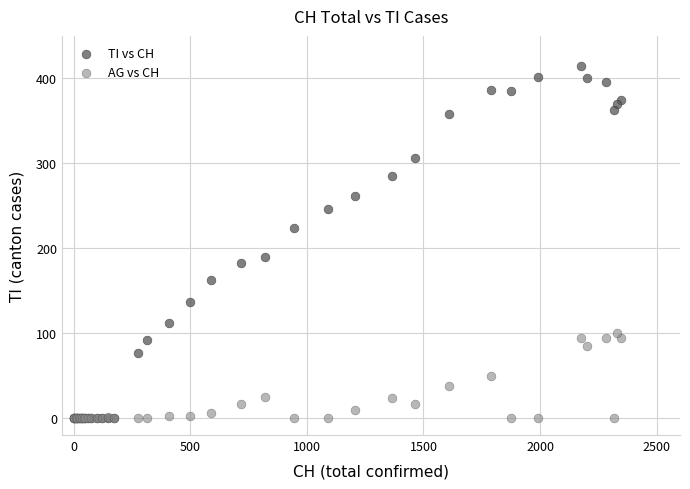

Which series has the largest Y range (max minus min)?

TI vs CH